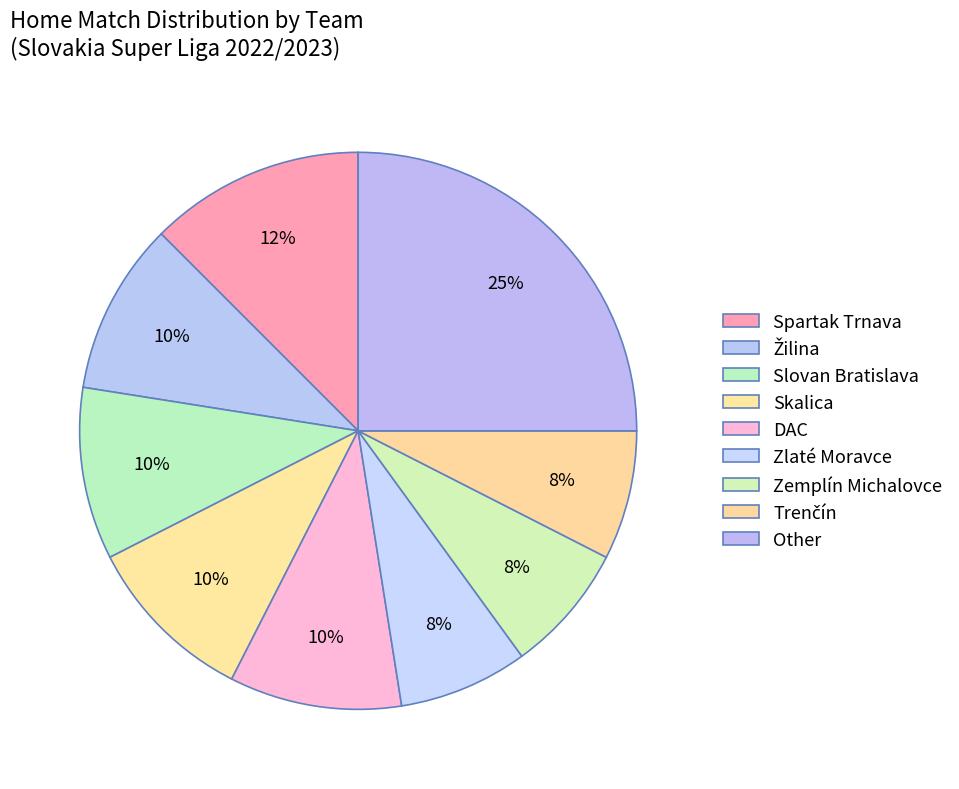

Is there any slice that represents more than half of the pie?

No